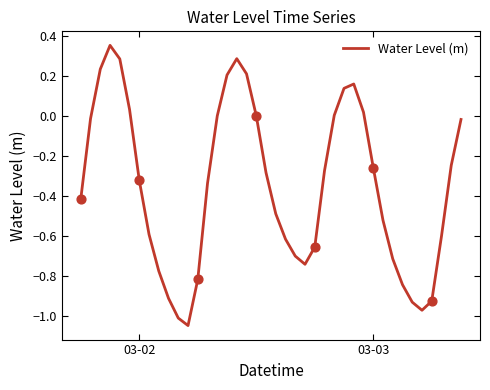

What is the difference between the maximum and minimum values?

1.4